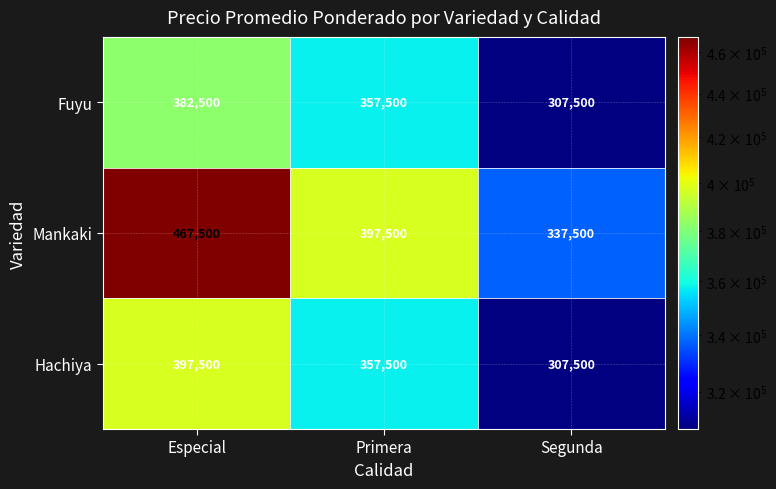

Which label corresponds to the largest value in the chart?

Especial